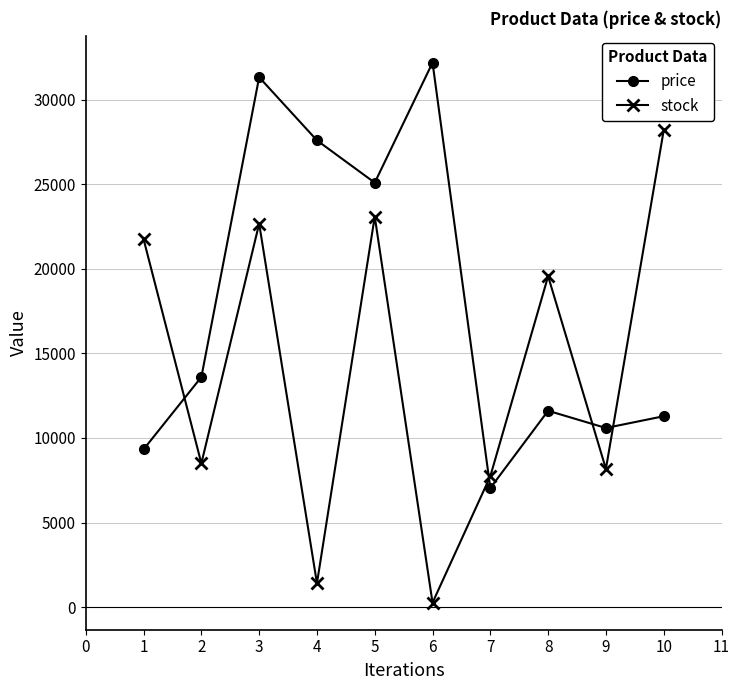

True or false: price has more than 1 points higher than both neighbors.

True